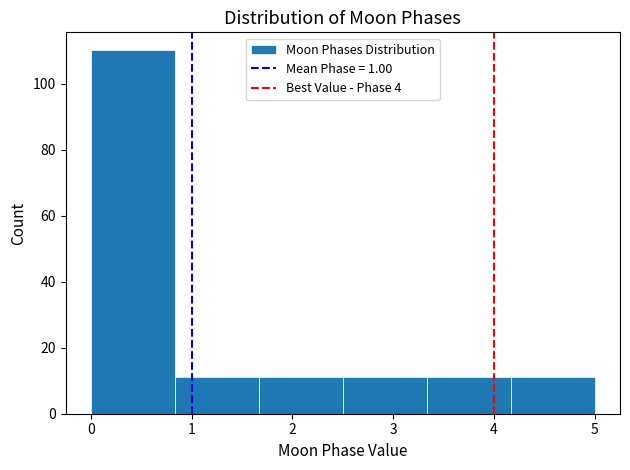

How tall is the bar that spans 4.2 to 5.0 on the x-axis? Neither the bar edges nor the heights are printed on the chart, so give them approximately, as read against the axes.

12